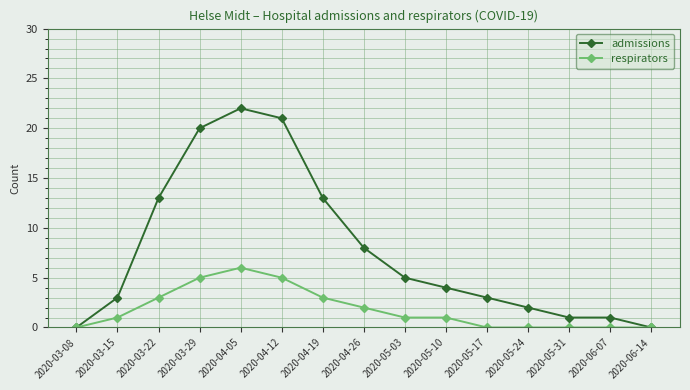

Where is the first local maximum for respirators?

2020-04-05